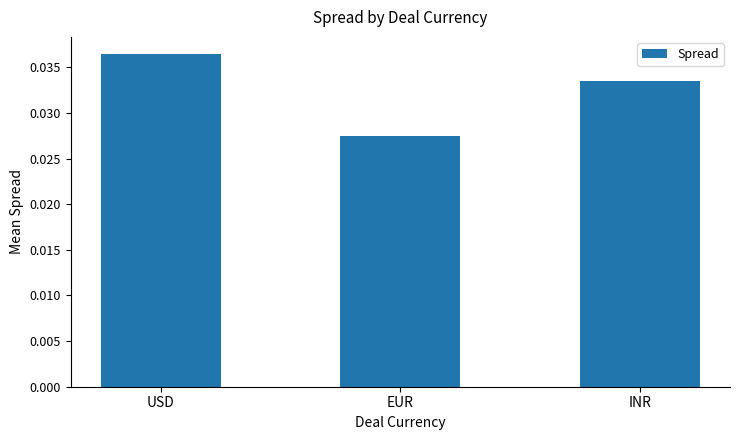

Rank the categories by value from highest to lowest.

USD, INR, EUR